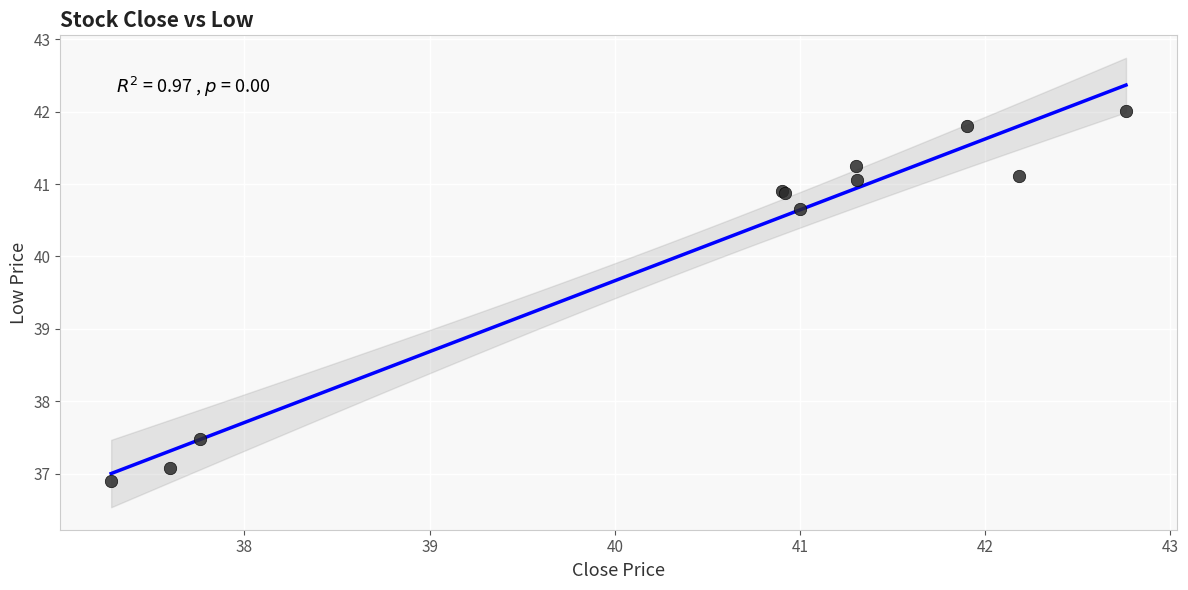

What Y value in the scatter plot is closest to 39?

37.5